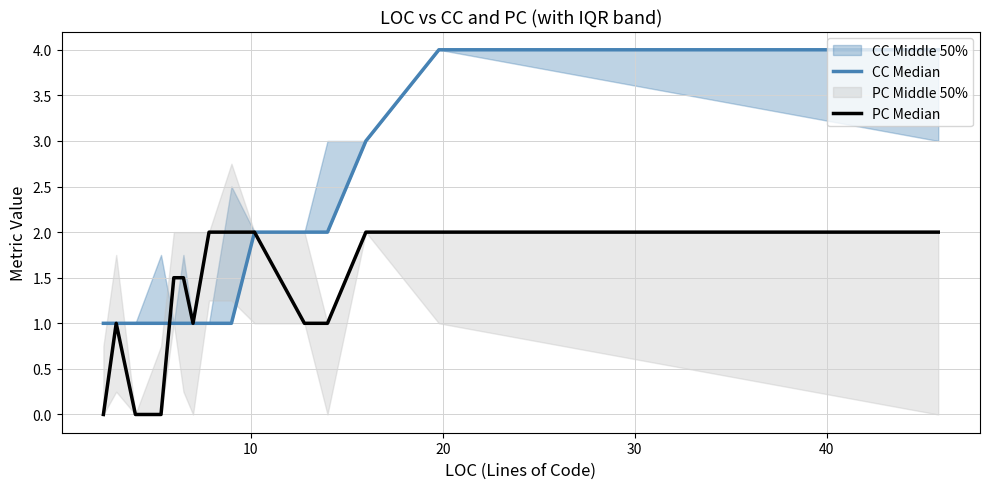

How many interior local valleys does the PC Median series have?

1